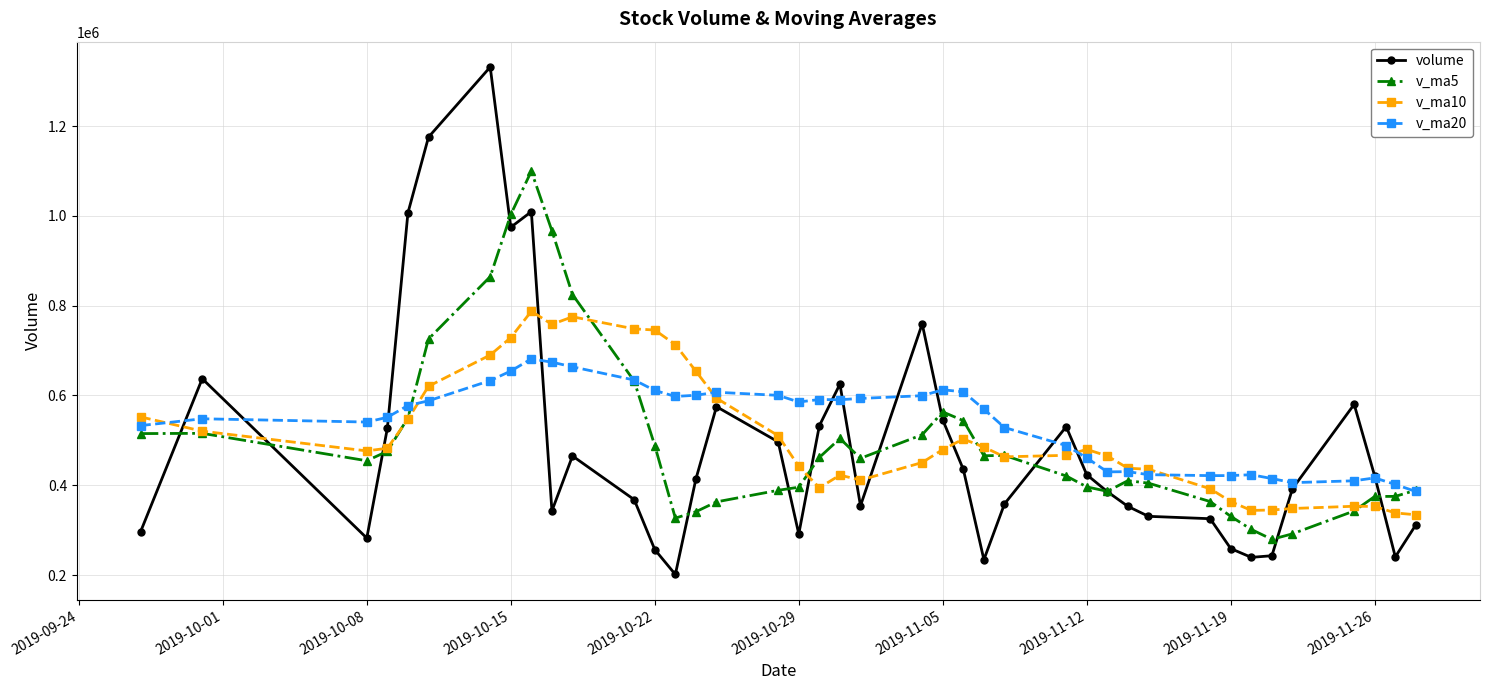

Which series has the largest range (max minus min)?

volume